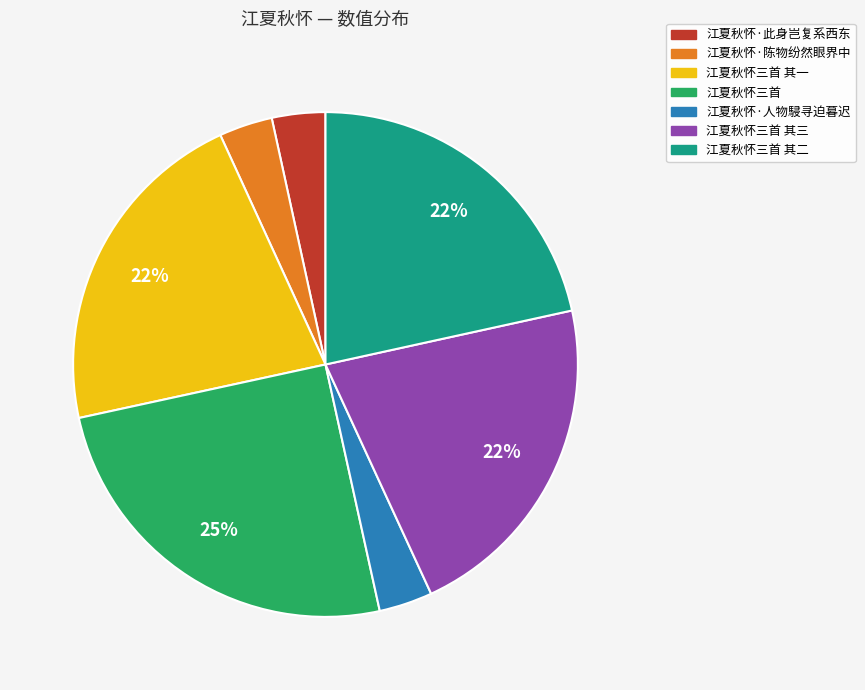

Does 江夏秋怀·人物駸寻迫暮迟 represent more than half of the total?

No